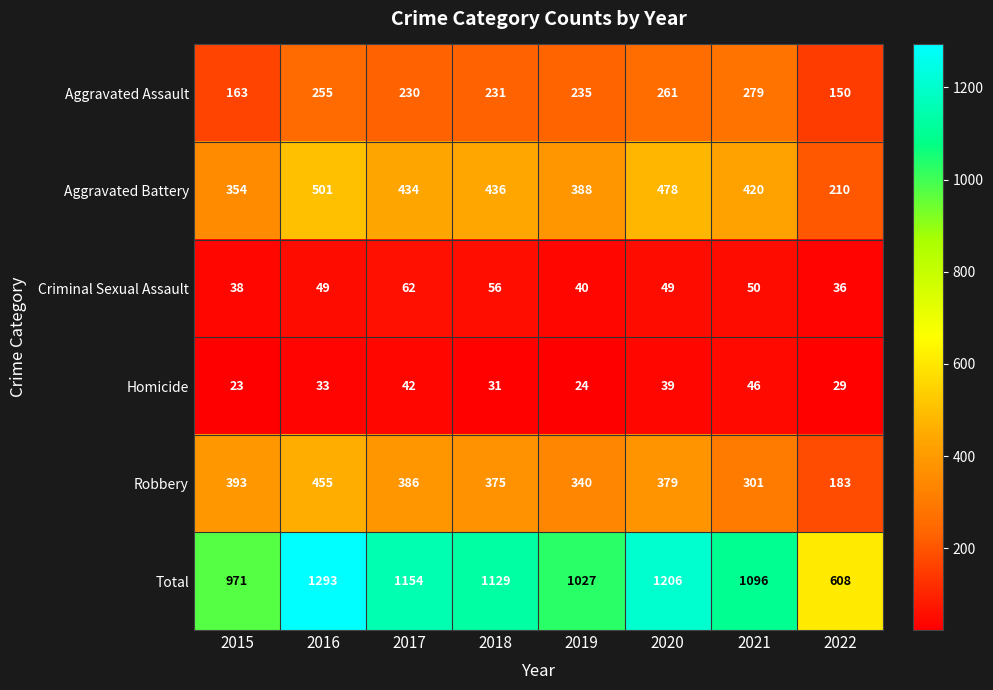

What is the spread (max minus min) of values at 2018?

1098